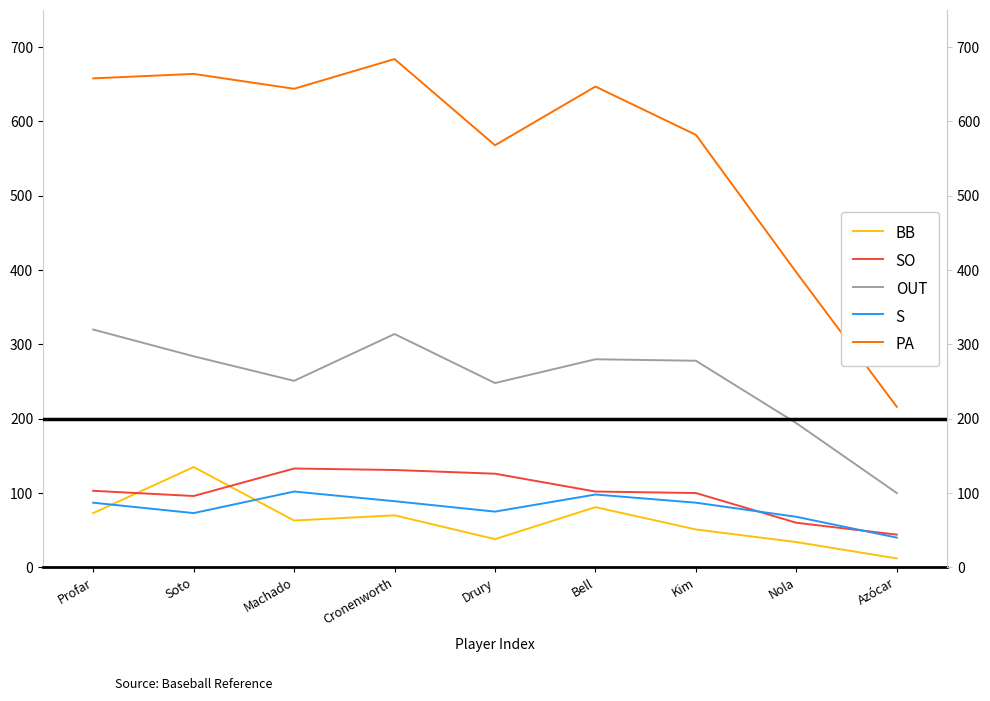

At how many categories does at least one series exceed 329?

8